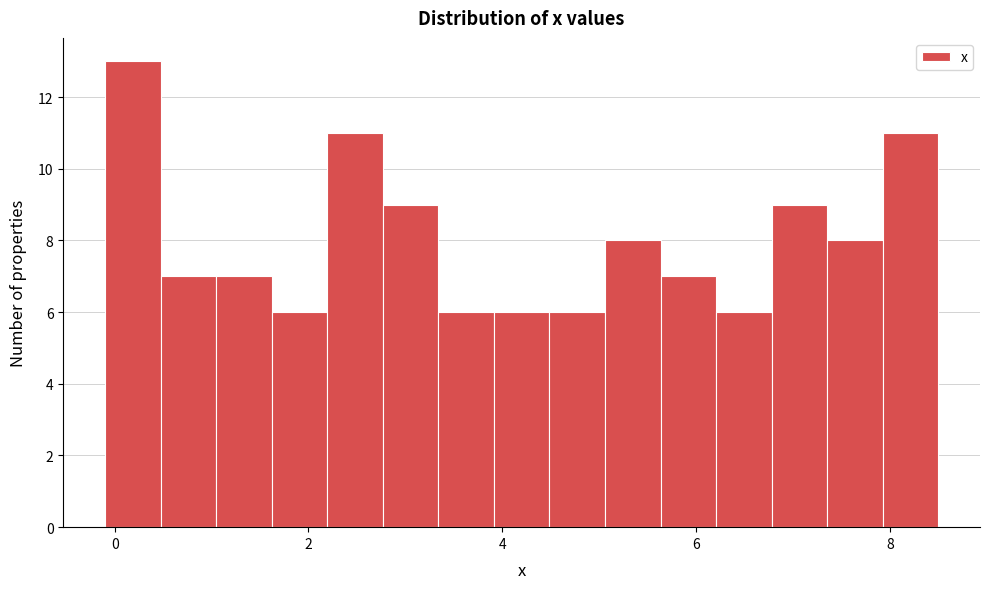

Around what value on the x-axis is the tallest bar? Give the approximate position of its centre, as read against the axis.

0.2